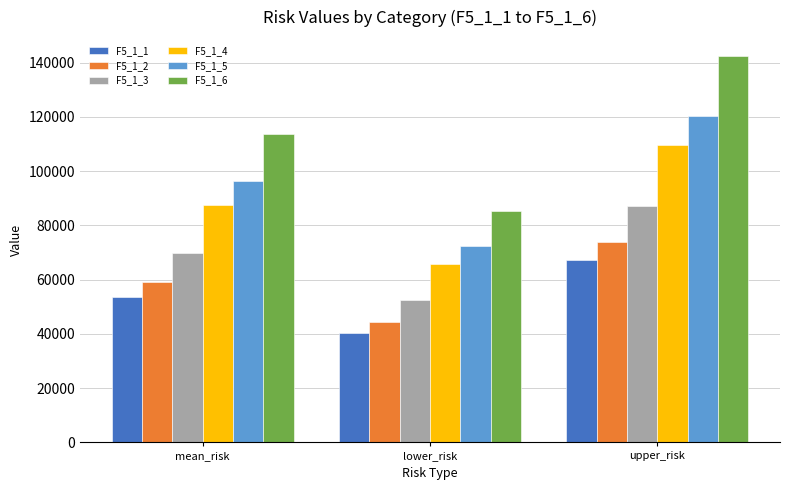

Which series changed the most between lower_risk and upper_risk?

F5_1_6